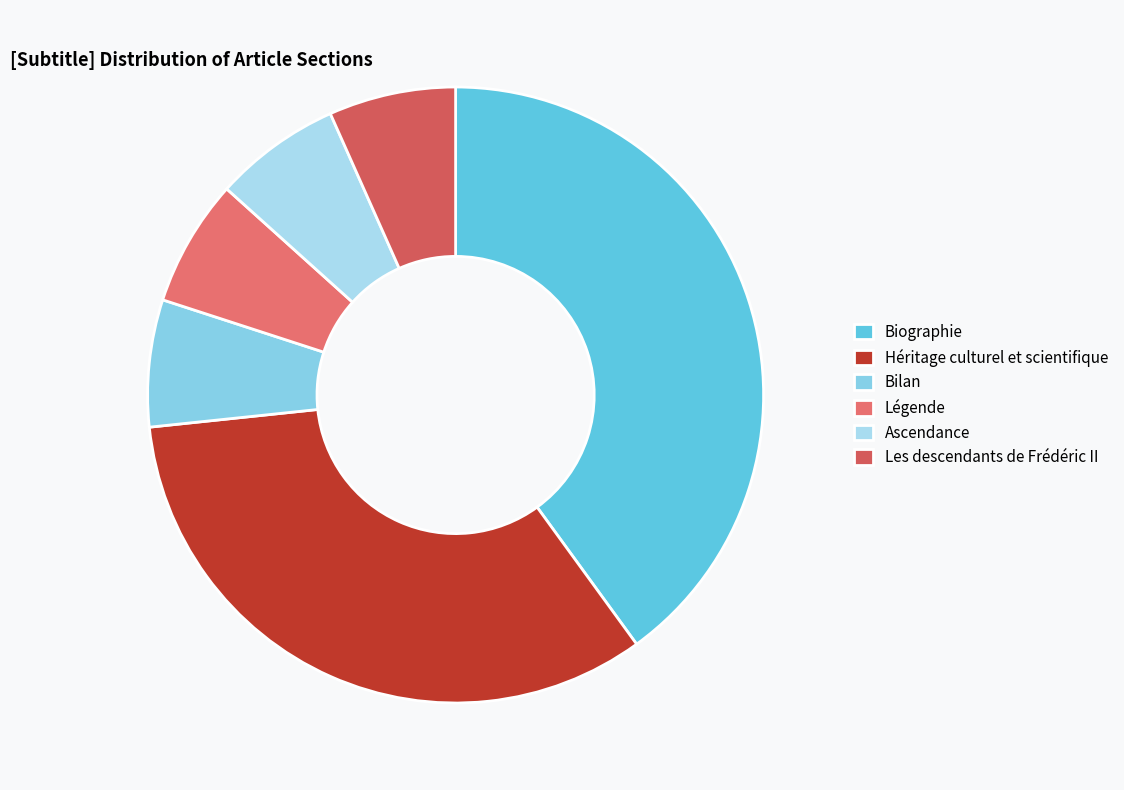

What portion of the pie excludes Ascendance?

93.3%